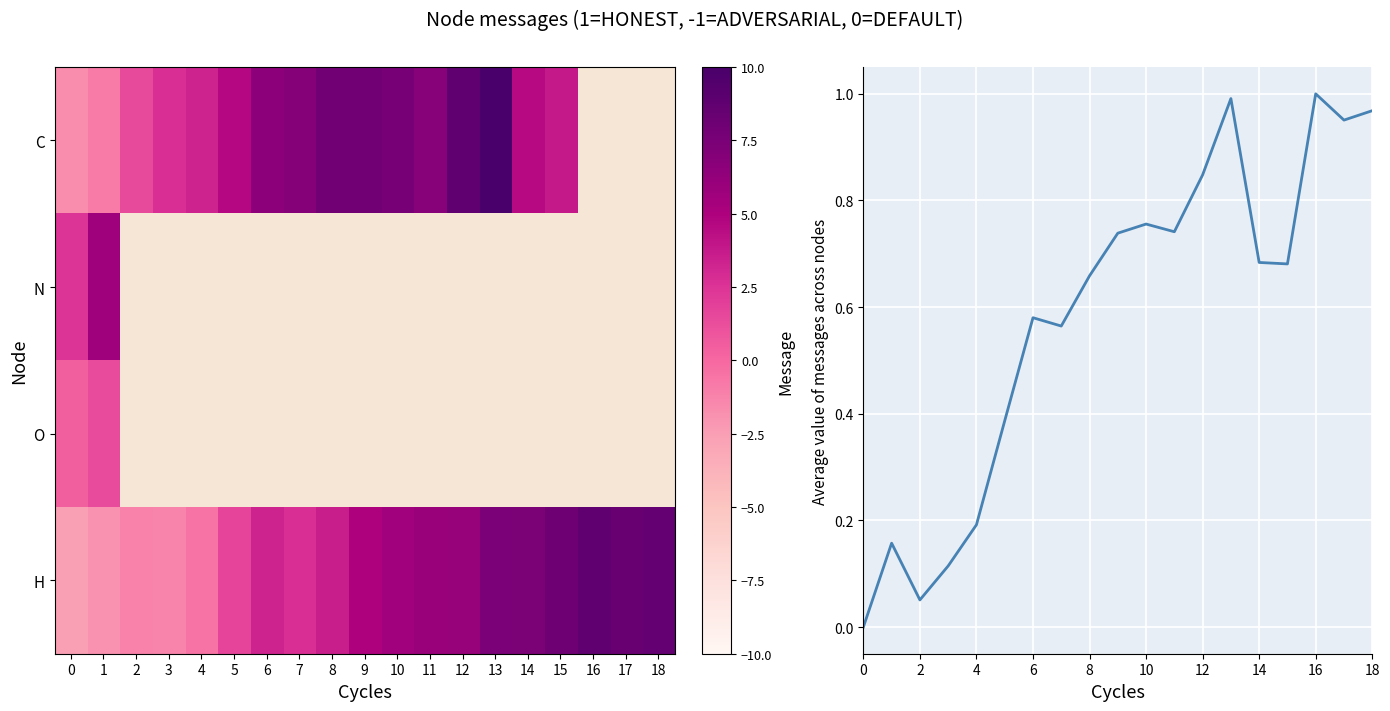

At which label does C first exceed 6?

6